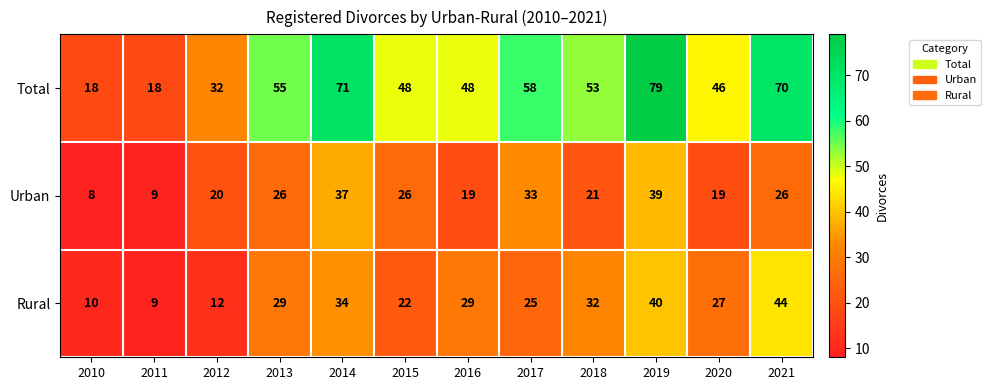

What is the average value of the Urban series?

24